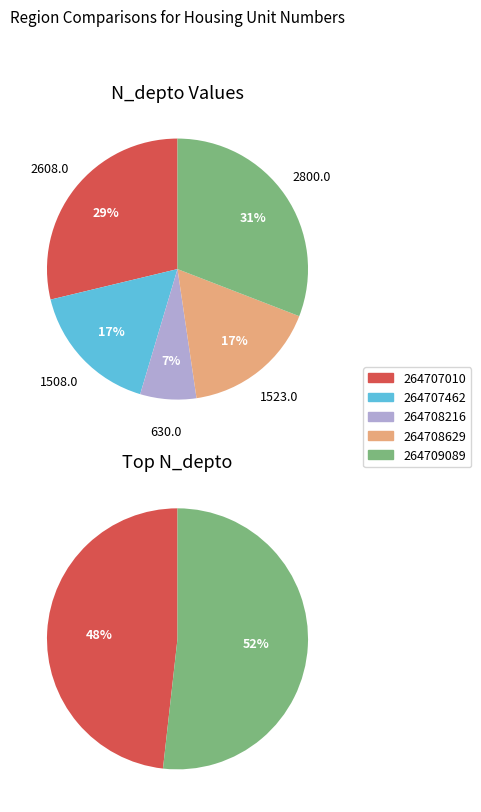

What is the largest slice in the pie chart?

2800